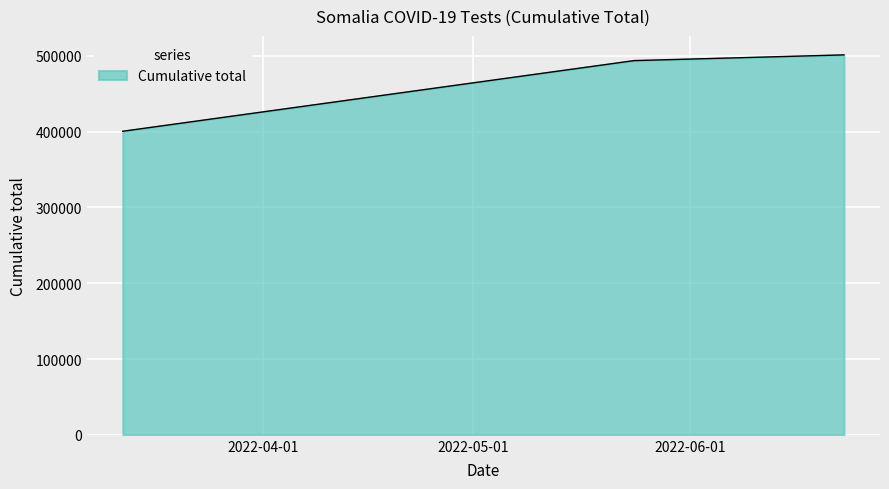

How many lines are shown in the chart?

1